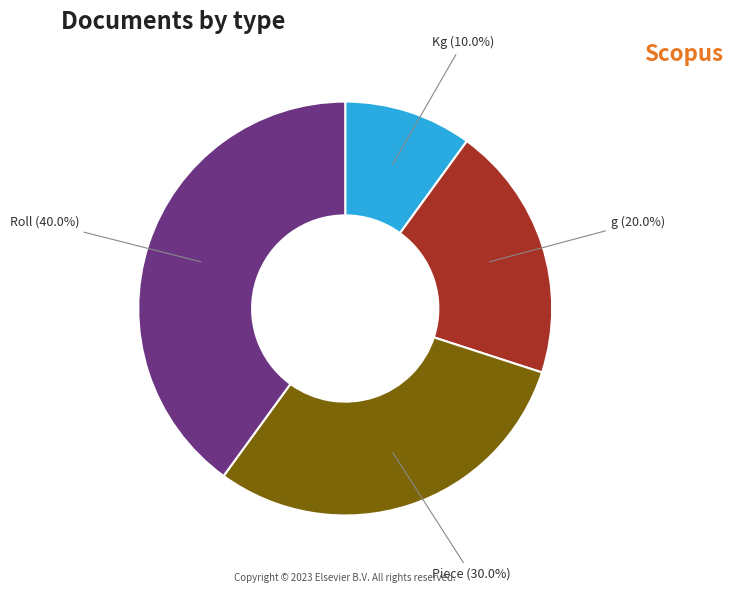

To the nearest percent, what percentage of the pie is Piece?

30%